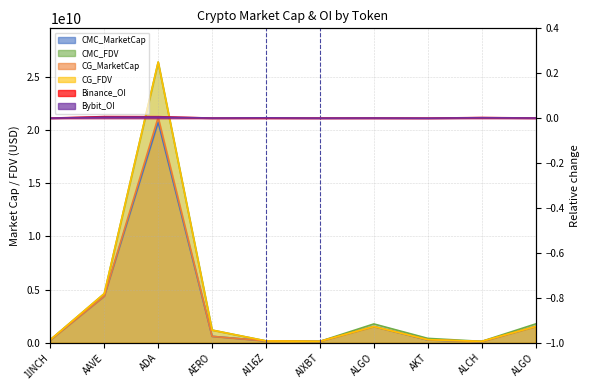

The CMC_FDV series shows 1771045018.0 at ALGO. True or false?

True